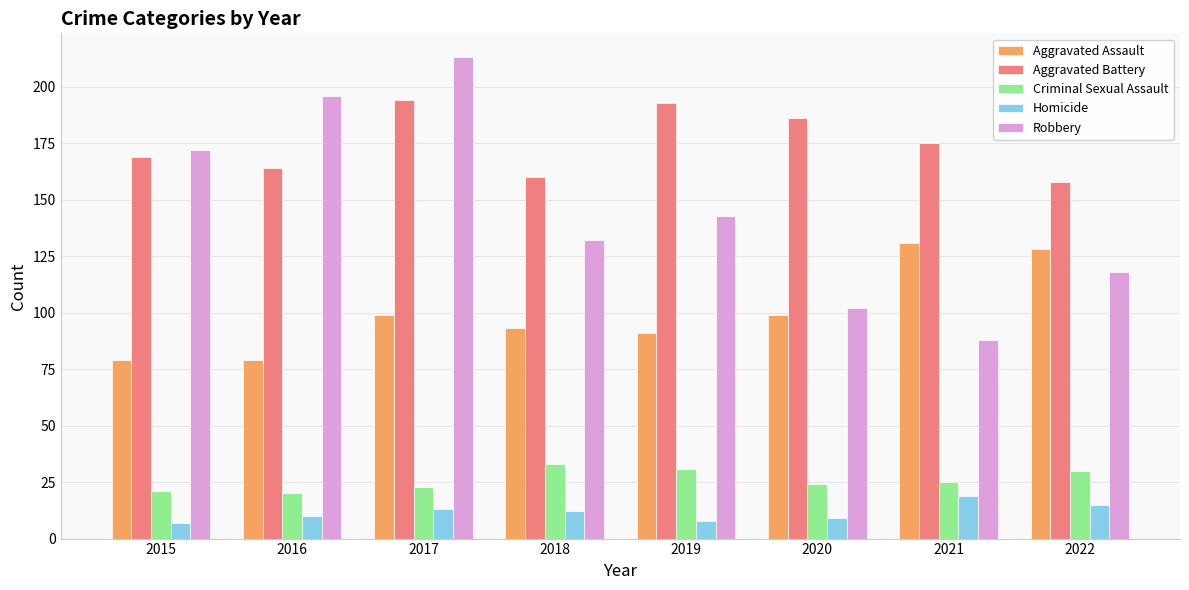

What is the spread (max minus min) of values at 2015?

165